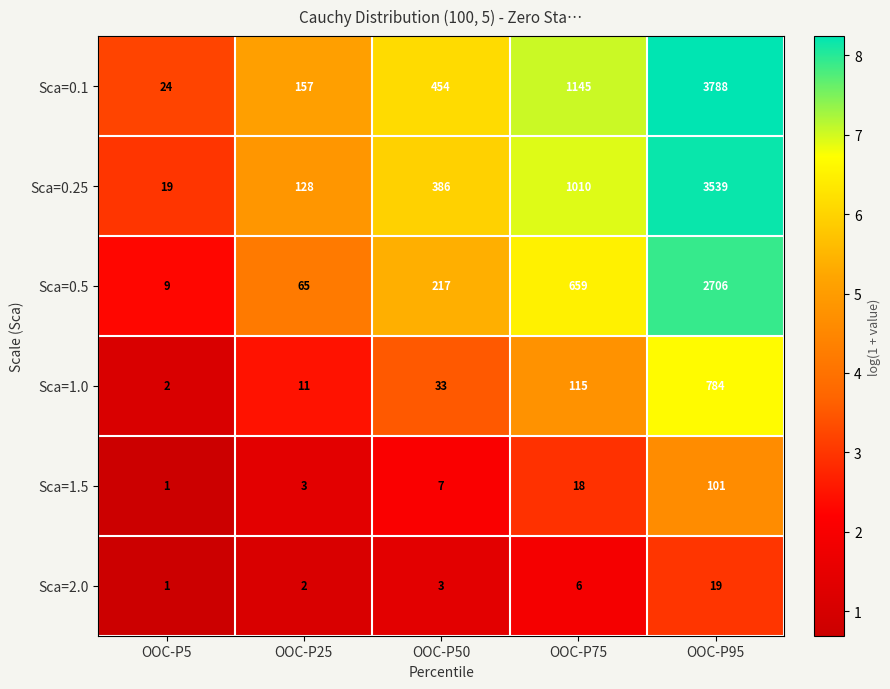

Where is Sca=0.25 nearest to the value 1779?

OOC-P75